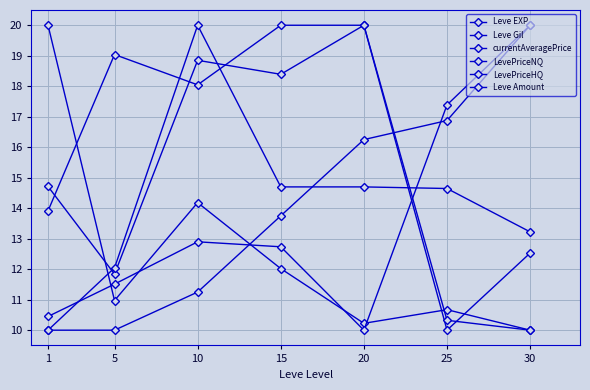

How many data points in LevePriceNQ are less than 14?

3